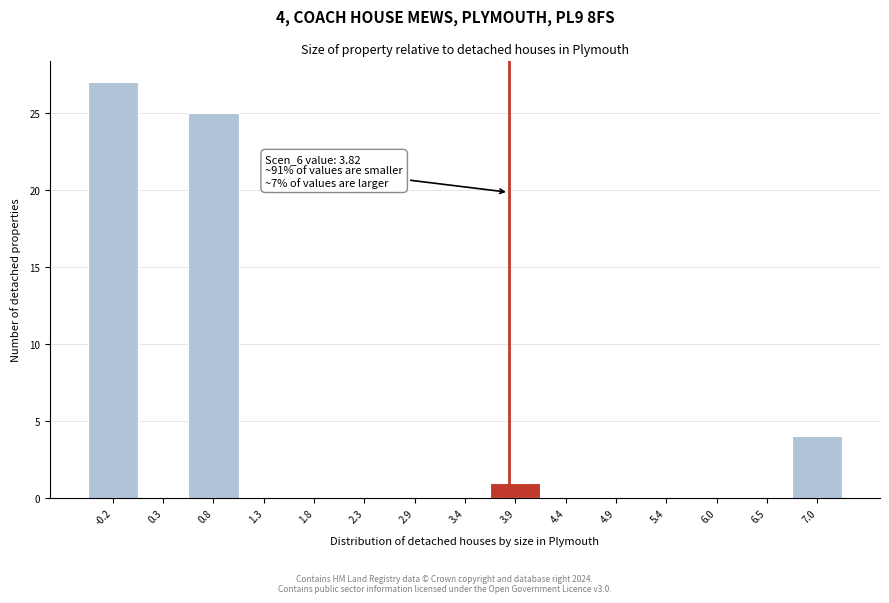

Over which range of the x-axis is the bar tallest?

-0.5 to 0.0